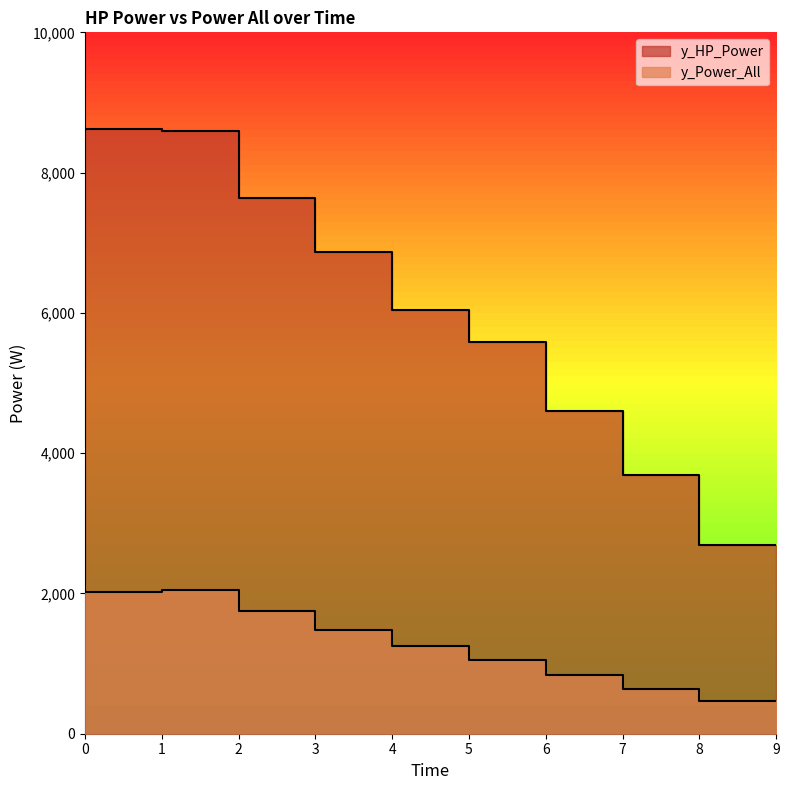

Which series changed the most between 5 and 6?

y_HP_Power